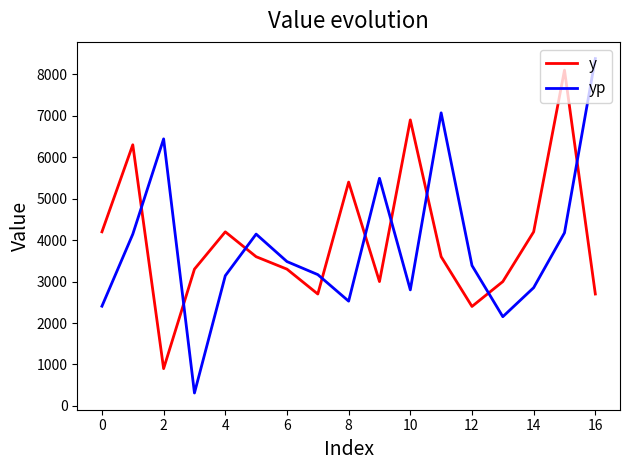

What is the maximum value for y?

8100.0